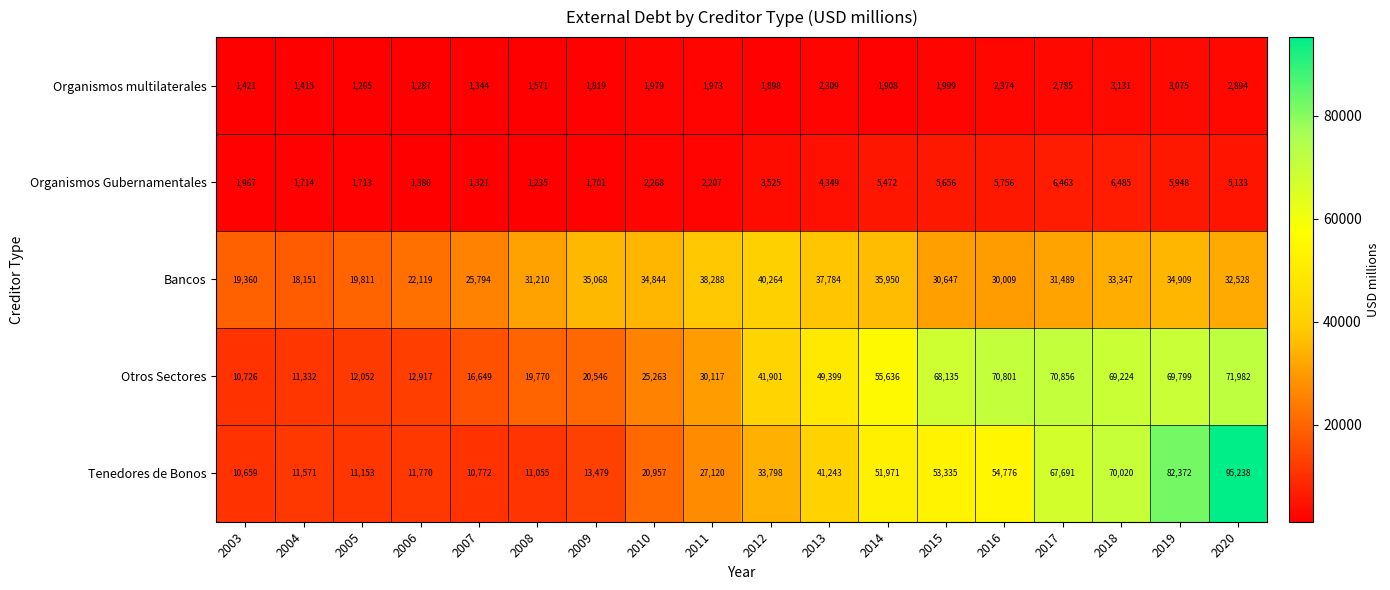

List the series in order of their peak value, highest first.

Tenedores de Bonos, Otros Sectores, Bancos, Organismos Gubernamentales, Organismos multilaterales